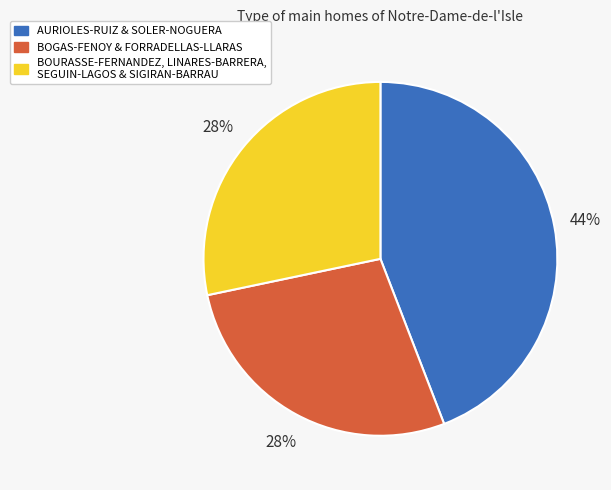

What is the largest slice in the pie chart?

AURIOLES-RUIZ & SOLER-NOGUERA